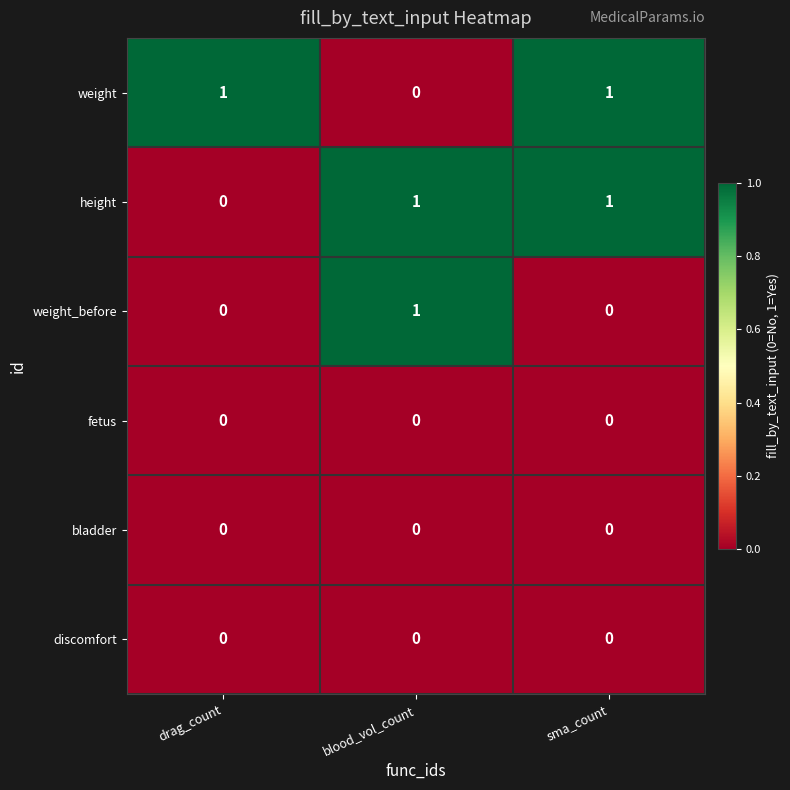

What is the total value across all series at drag_count?

1